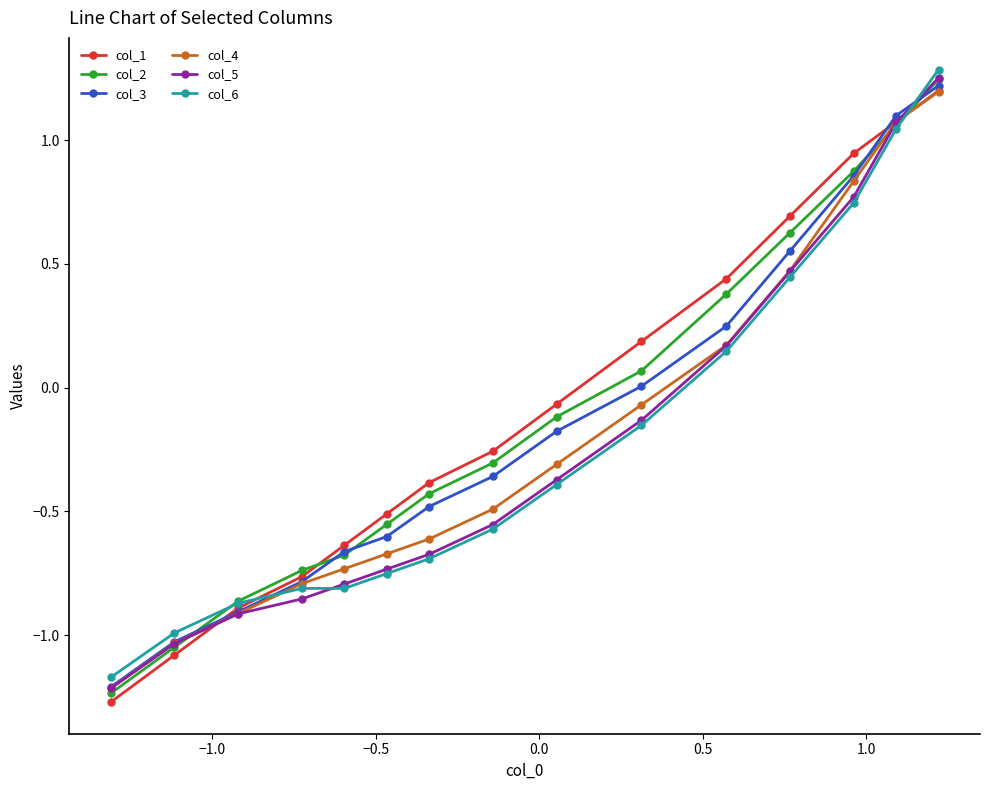

How many lines are shown in the chart?

6